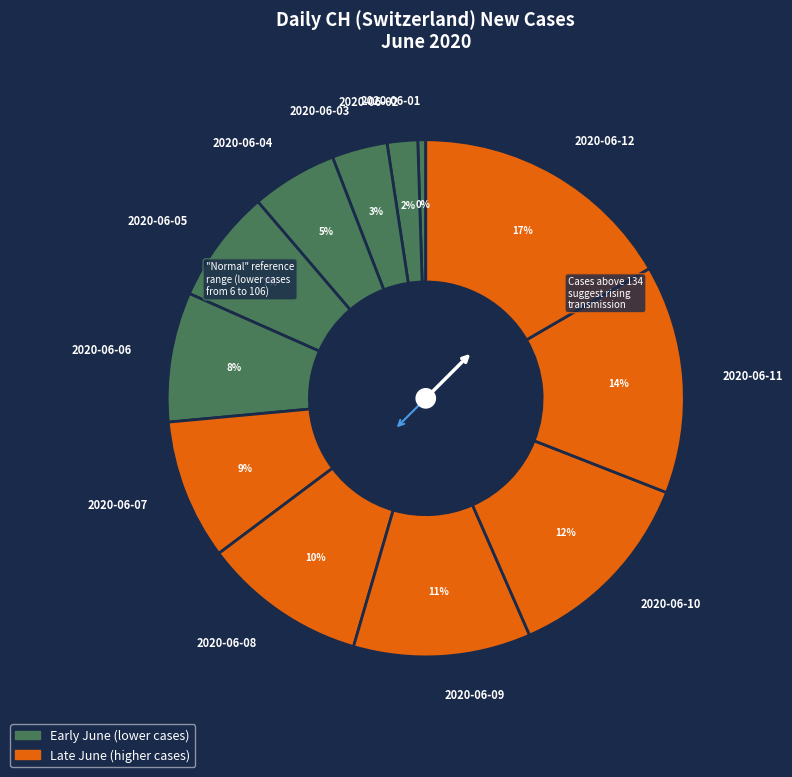

Approximately how many times larger is the value at 2020-06-05 compared to 2020-06-08?

0.7